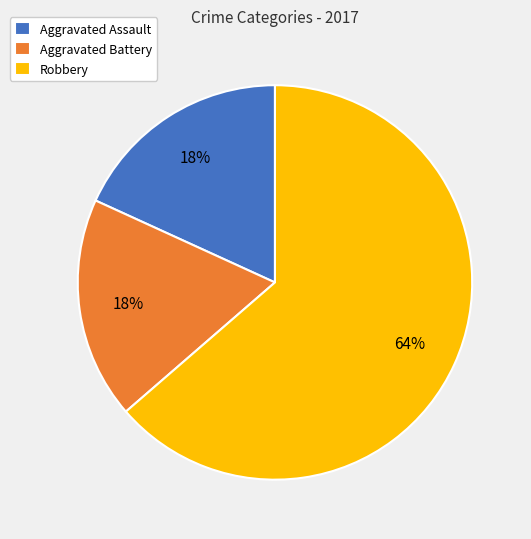

Is it true that Aggravated Battery is 18% of the pie?

True